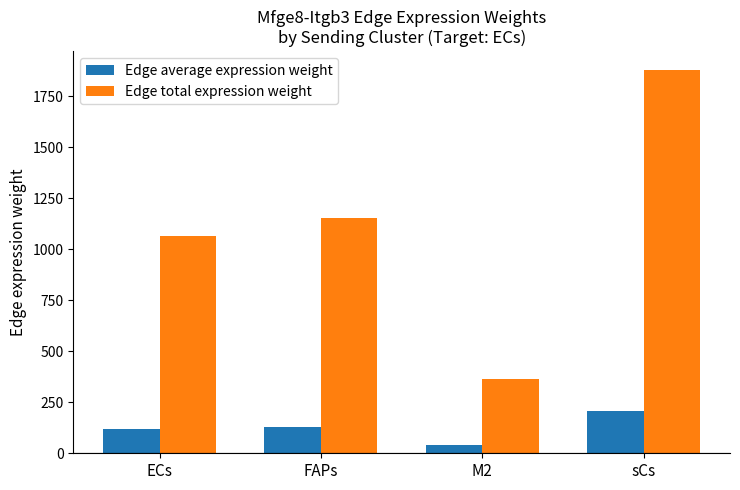

How many series are shown in this chart?

2